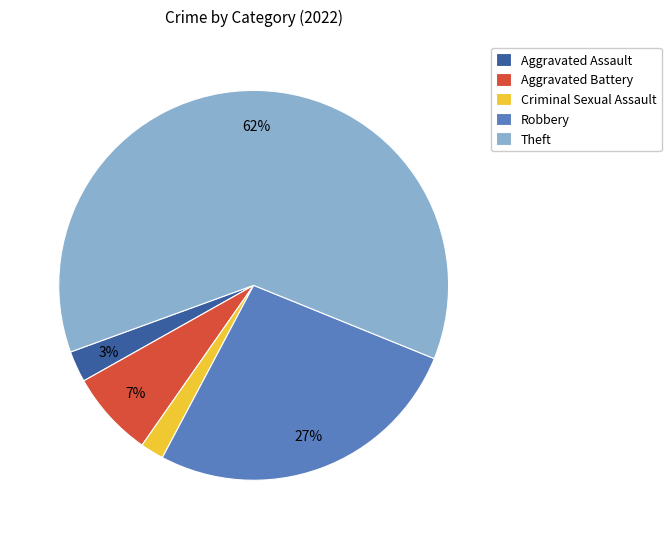

Is the sum of Robbery and Criminal Sexual Assault greater than half?

No